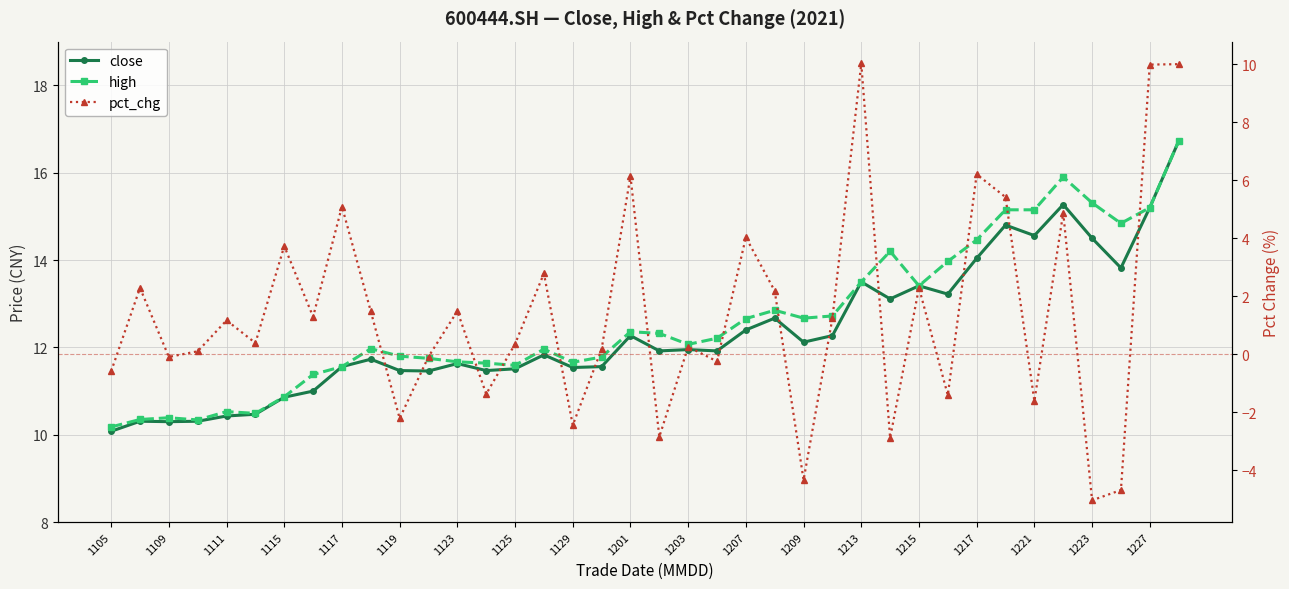

Is it true that close equals 3.9 at 27?

False